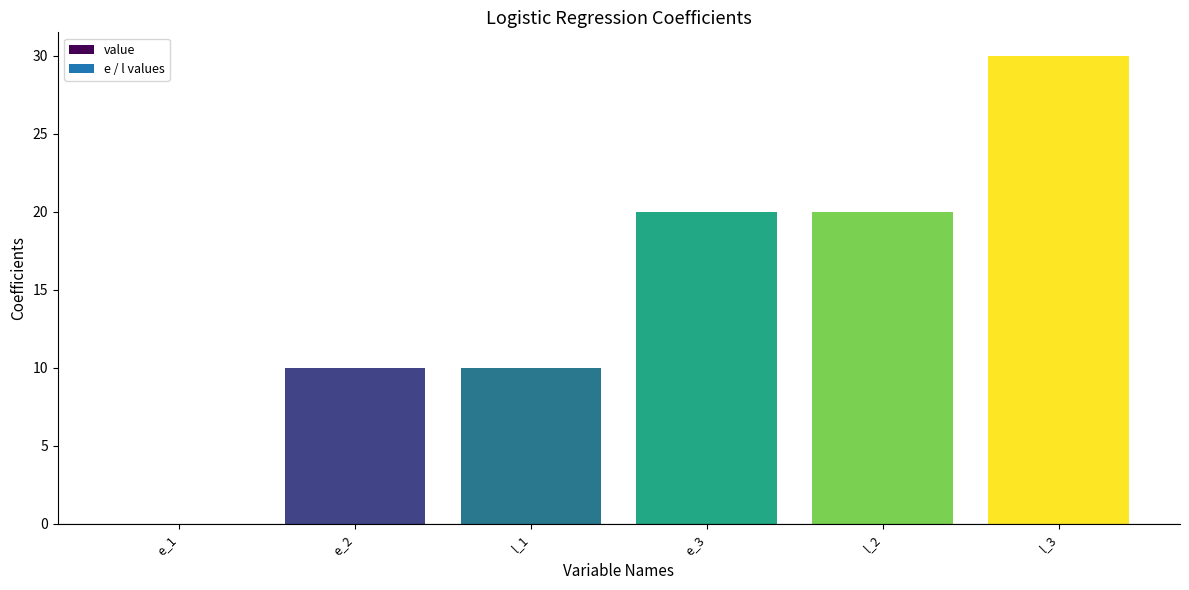

Are the bars grouped side by side (vs. stacked)?

No